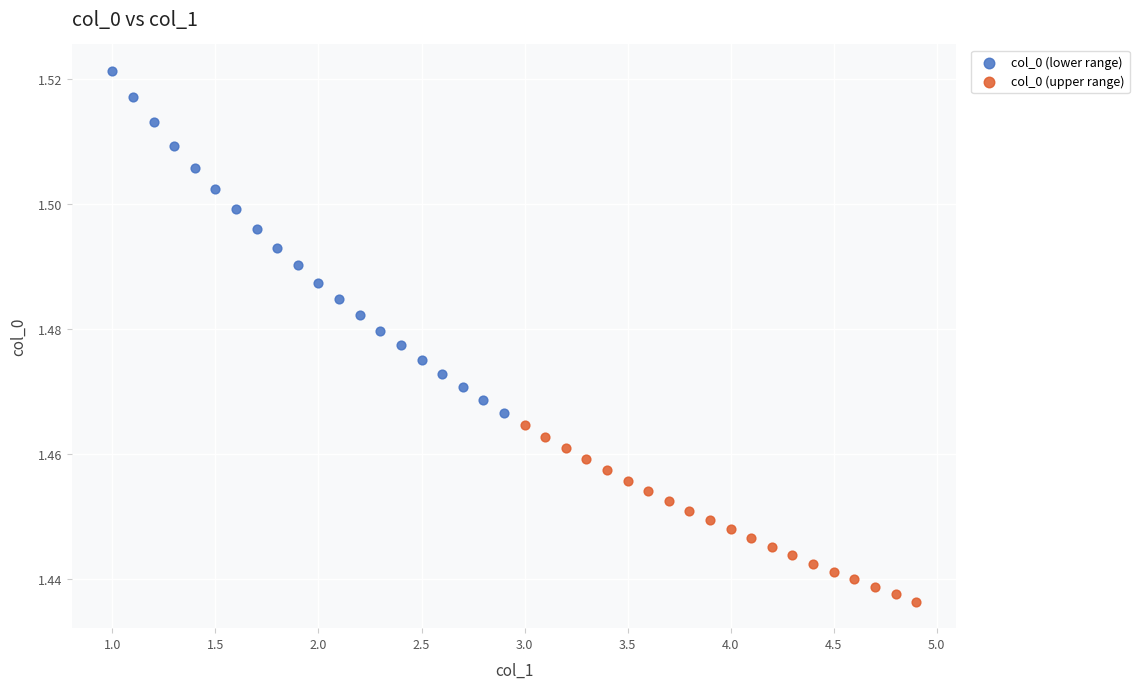

Which series reaches the maximum Y coordinate?

col_0 (lower range)